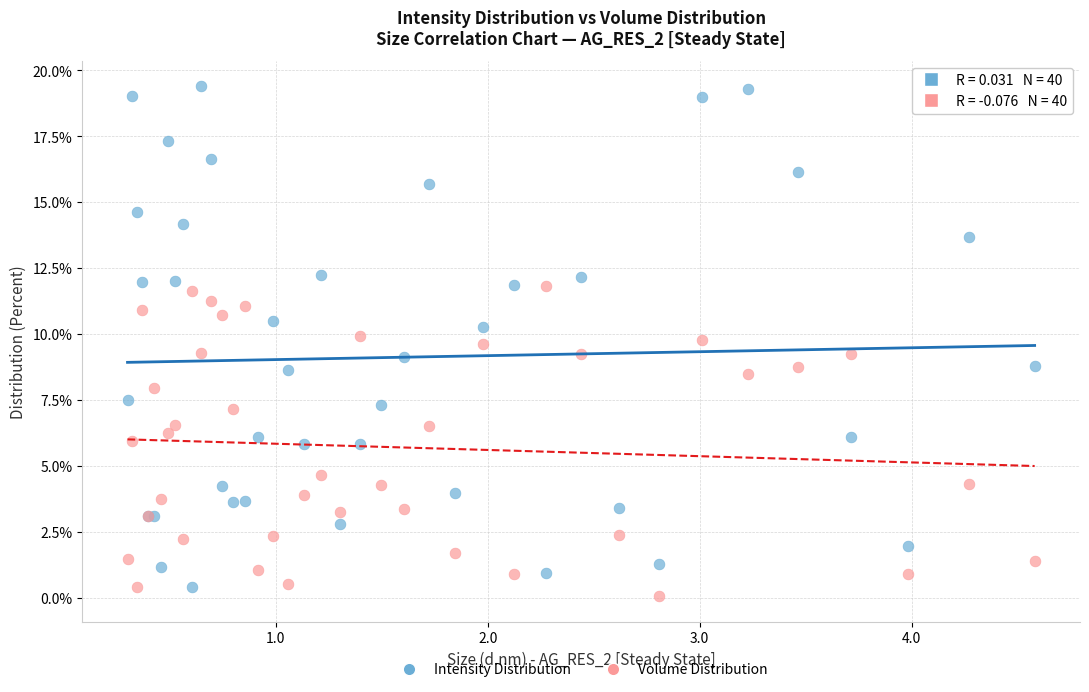

Which series has the largest Y range (max minus min)?

Intensity Distribution